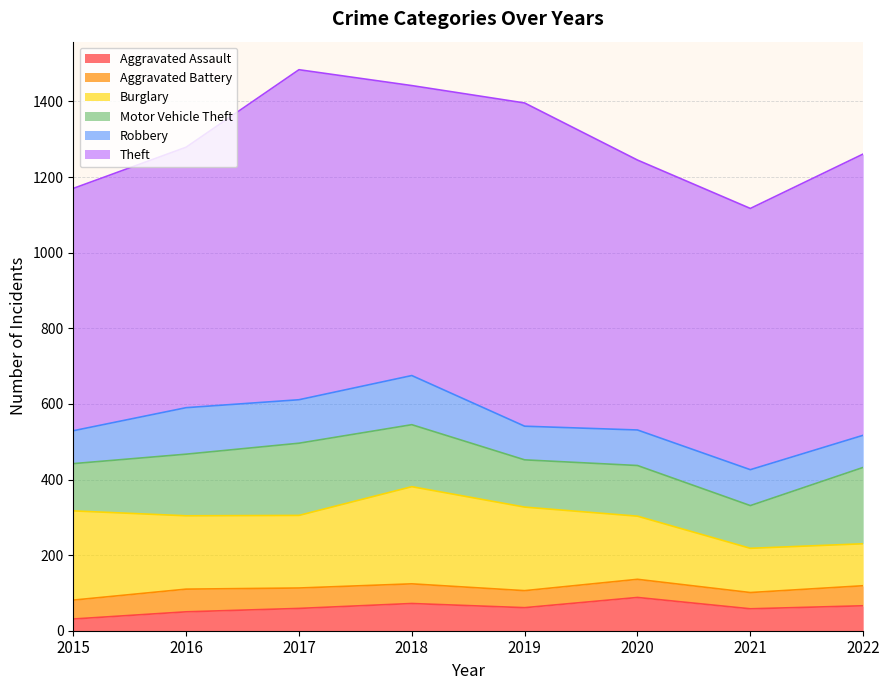

At which category is the sum across all series the highest?

2017